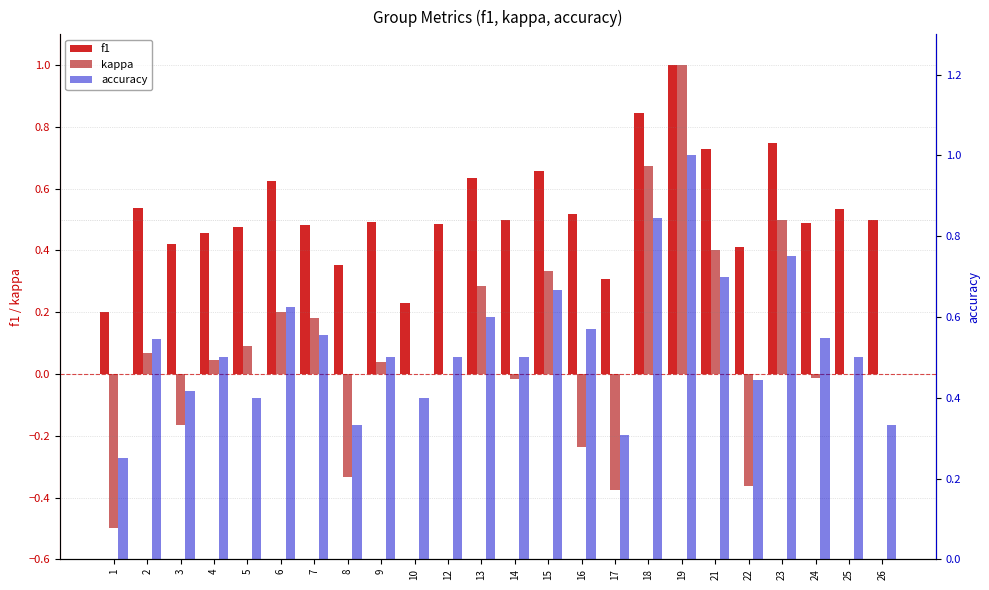

How many bars are there in total?

72